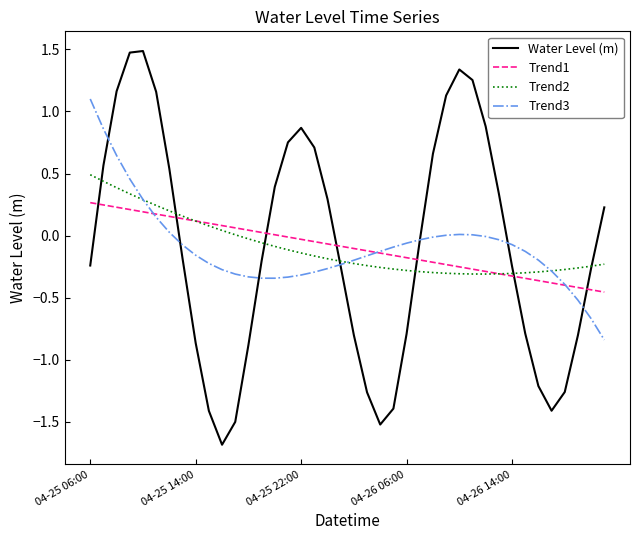

What is the greatest value displayed?

1.5